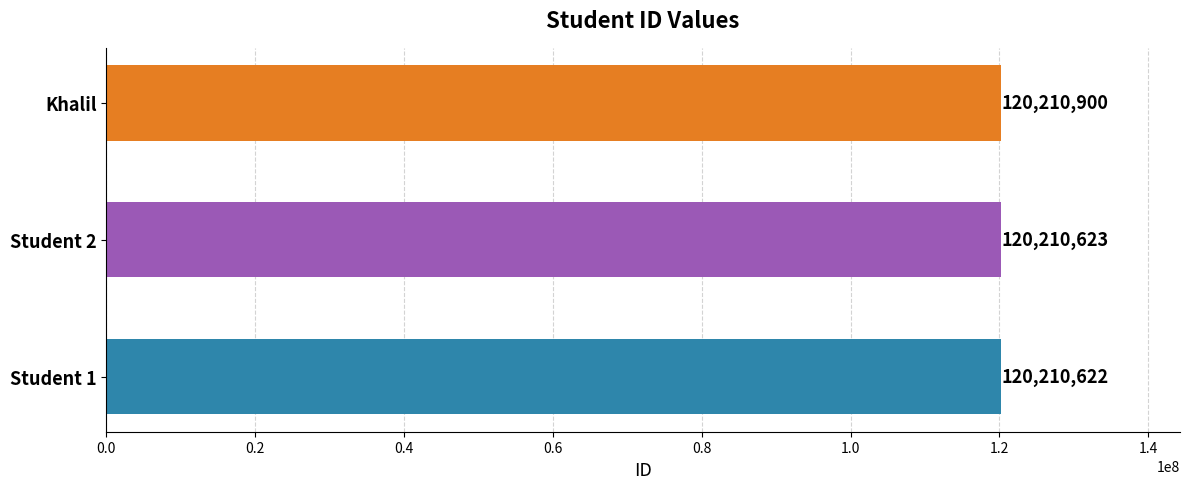

Reading bottom to top, extract all data points from this chart.

120210622	120210623	120210900